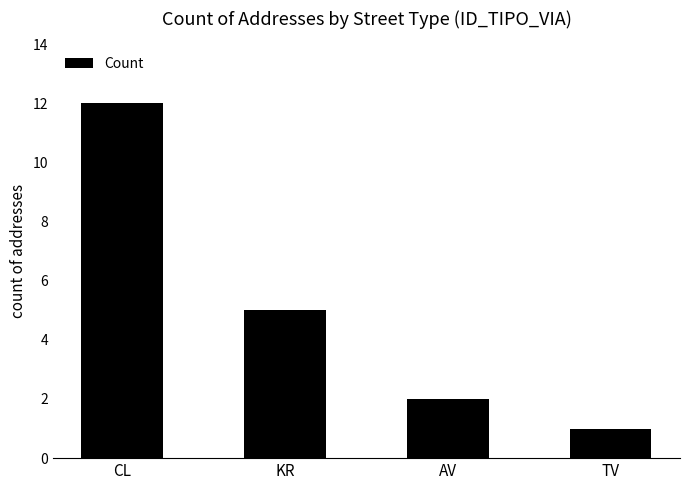

What is the minimum value shown in the chart?

1